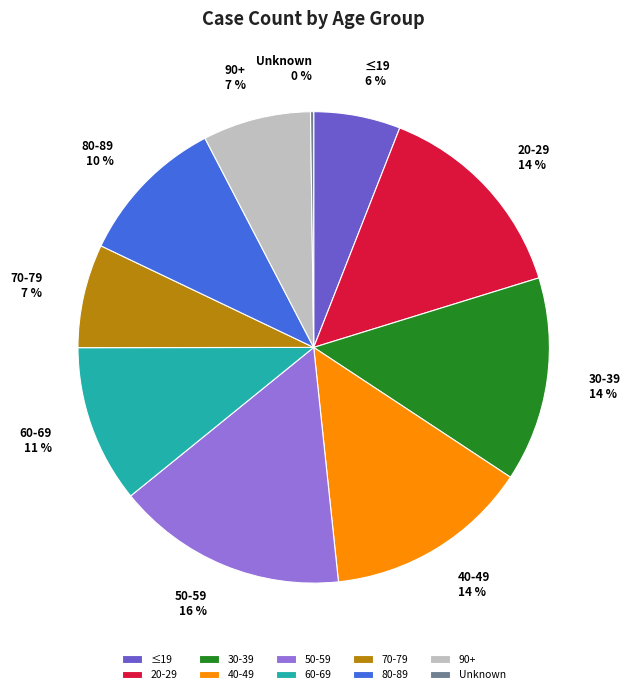

To the nearest percent, what is the combined percentage of 90+ and 30-39?

21%